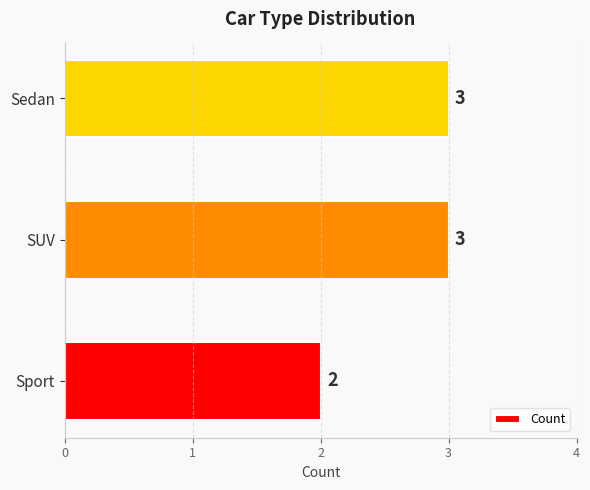

The chart shows a value of 3 at SUV. True or false?

True